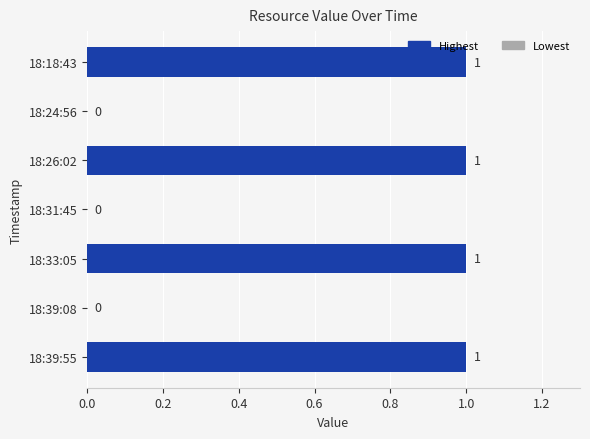

True or false: the data shows 1 at 18:33:05.

True